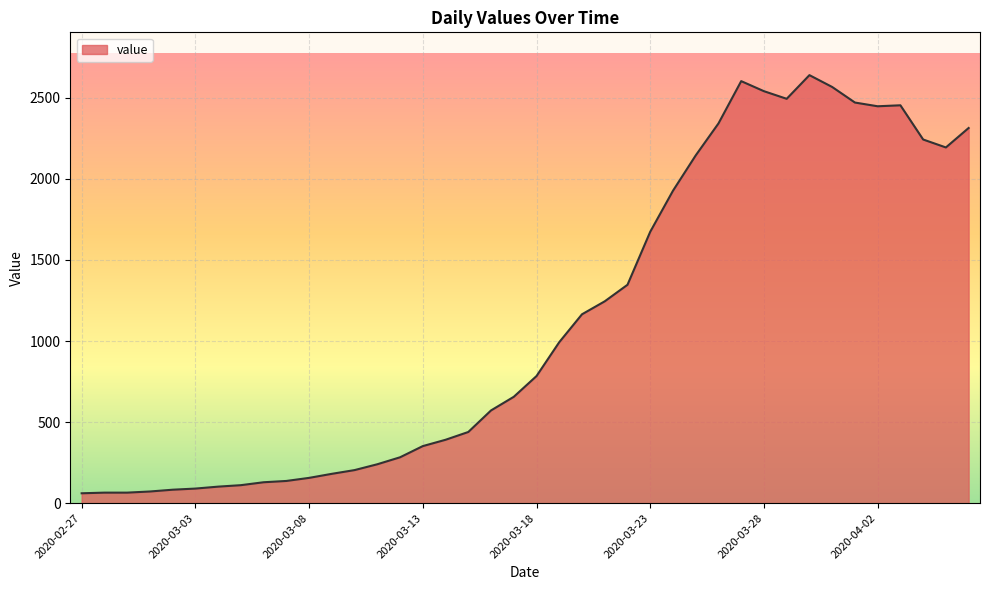

What is the maximum value shown in the chart?

2640